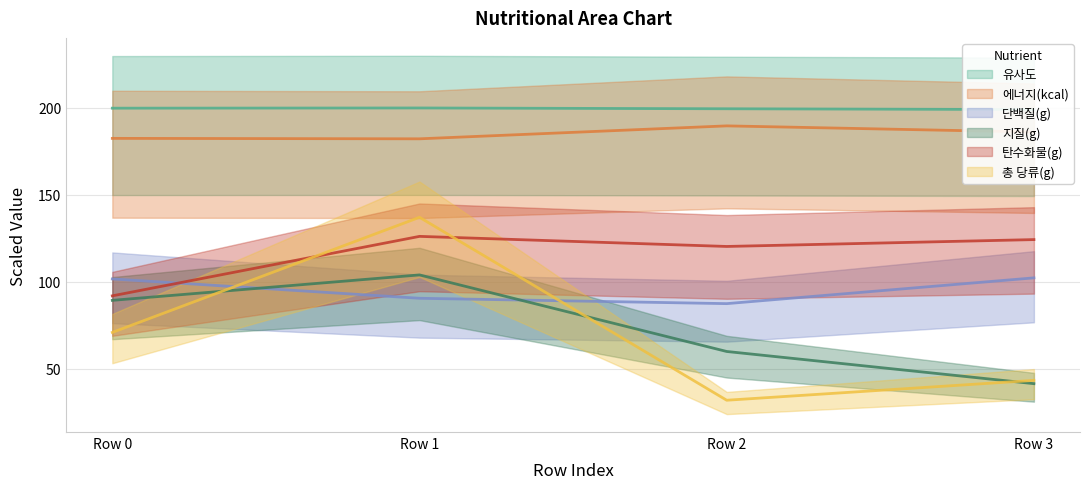

At which category is the sum across all series the highest?

Row 1